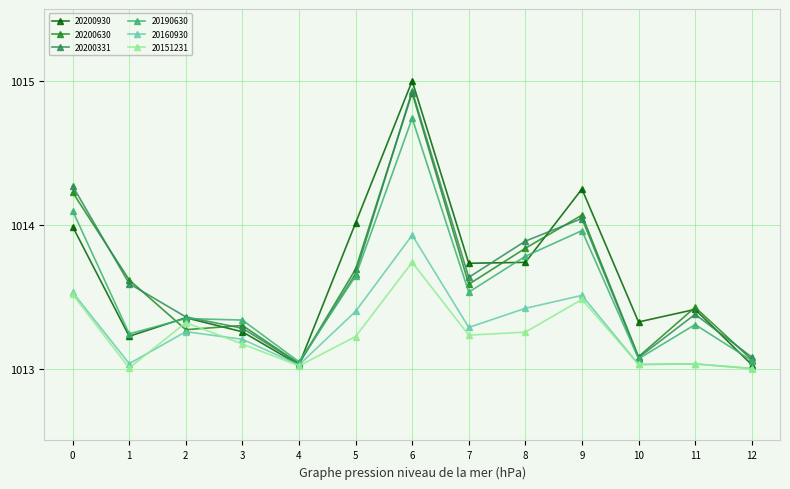

Which series has the widest spread of values?

20200930